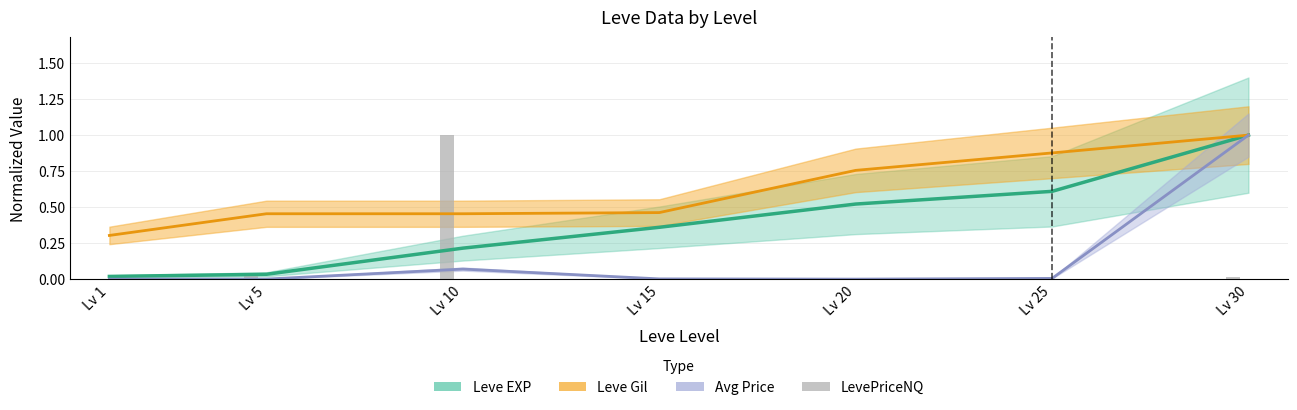

Between Lv 10 and Lv 30, which series saw the biggest shift?

LevePriceNQ